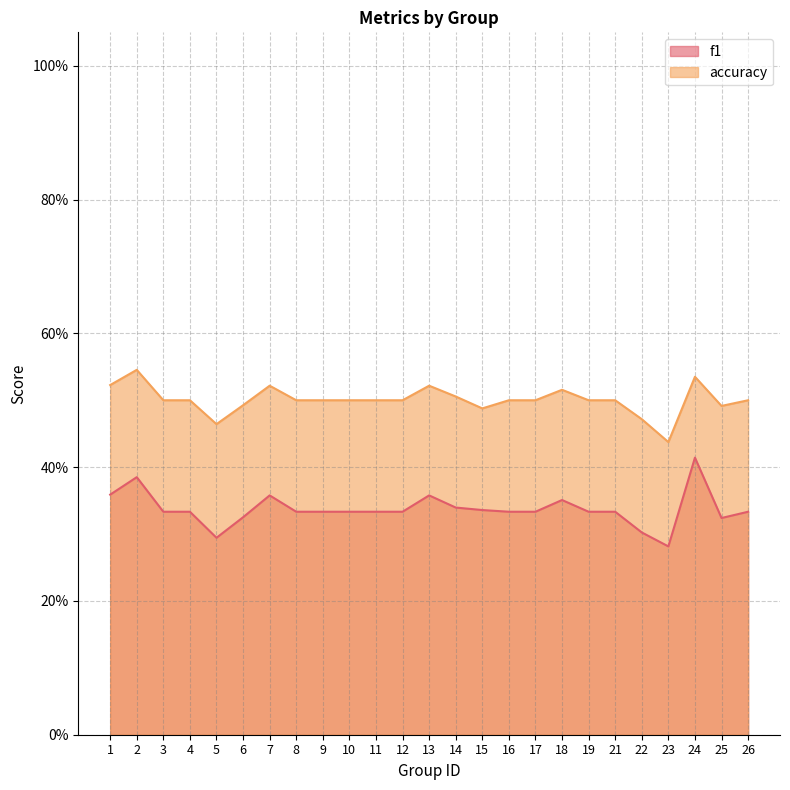

Reading left to right, transcribe all the data shown in this chart.

f1: 0.4	0.4	0.3	0.3	0.3	0.3	0.4	0.3	0.3	0.3	0.3	0.3	0.4	0.3	0.3	0.3	0.3	0.4	0.3	0.3	0.3	0.3	0.4	0.3	0.3
accuracy: 0.5	0.5	0.5	0.5	0.5	0.5	0.5	0.5	0.5	0.5	0.5	0.5	0.5	0.5	0.5	0.5	0.5	0.5	0.5	0.5	0.5	0.4	0.5	0.5	0.5